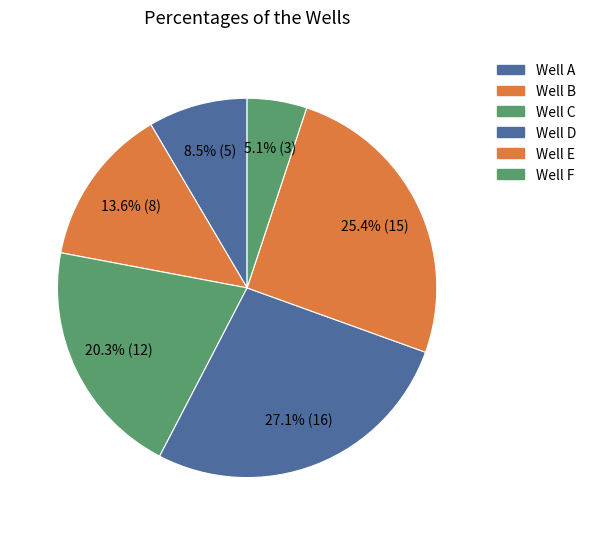

Count the number of slices in the pie.

6